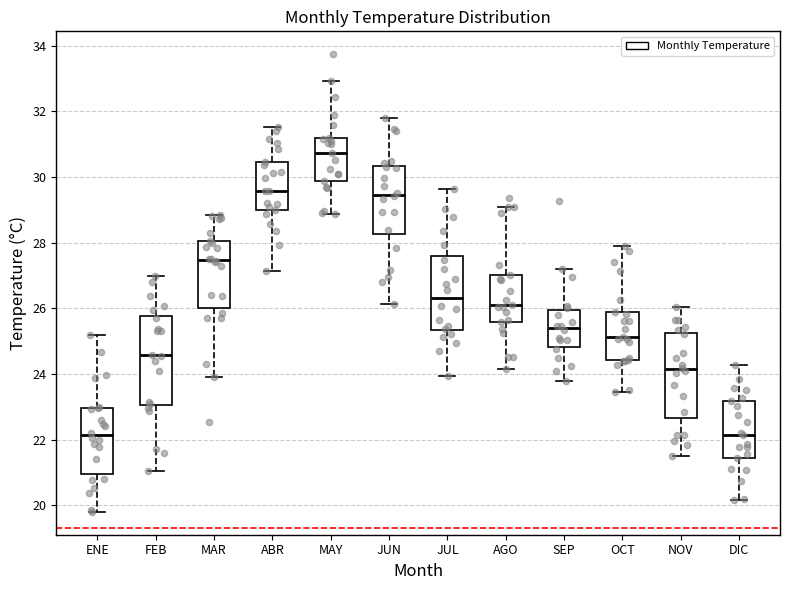

Where is the upper edge of the box for AGO on the y-axis? The values are not printed on the chart, so give them approximately, as read against the axis.

27.0